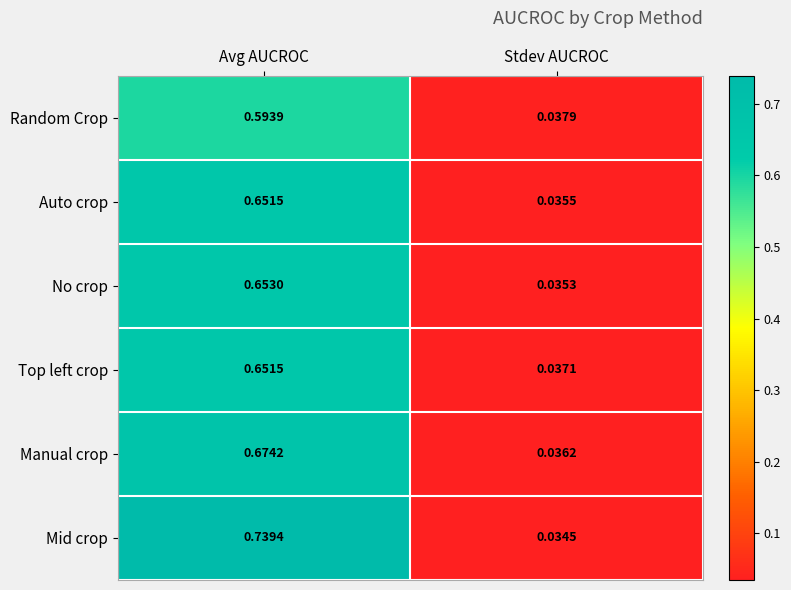

Rank the categories by Top left crop value from highest to lowest.

Avg AUCROC, Stdev AUCROC